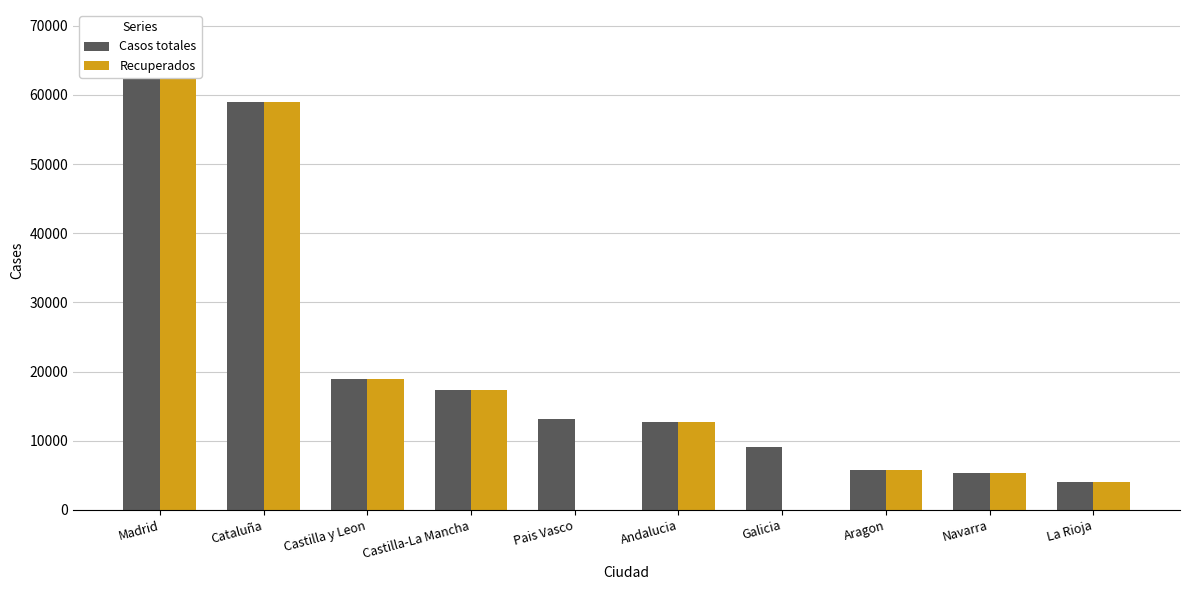

What position from the left is Galicia?

7